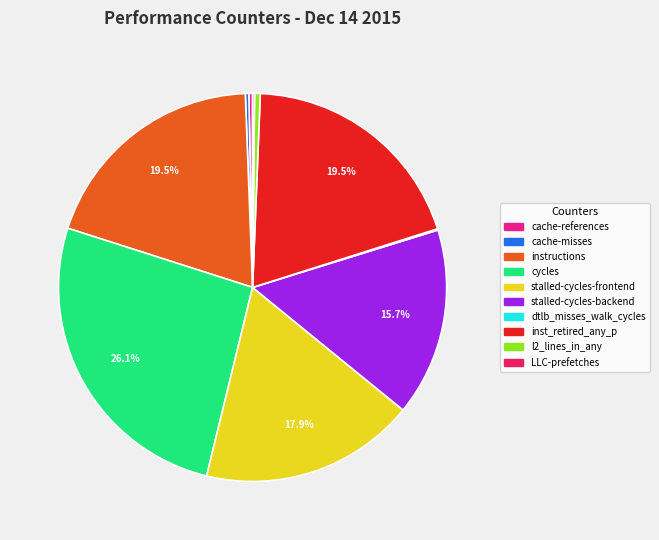

To the nearest percent, what portion does stalled-cycles-frontend represent?

18%